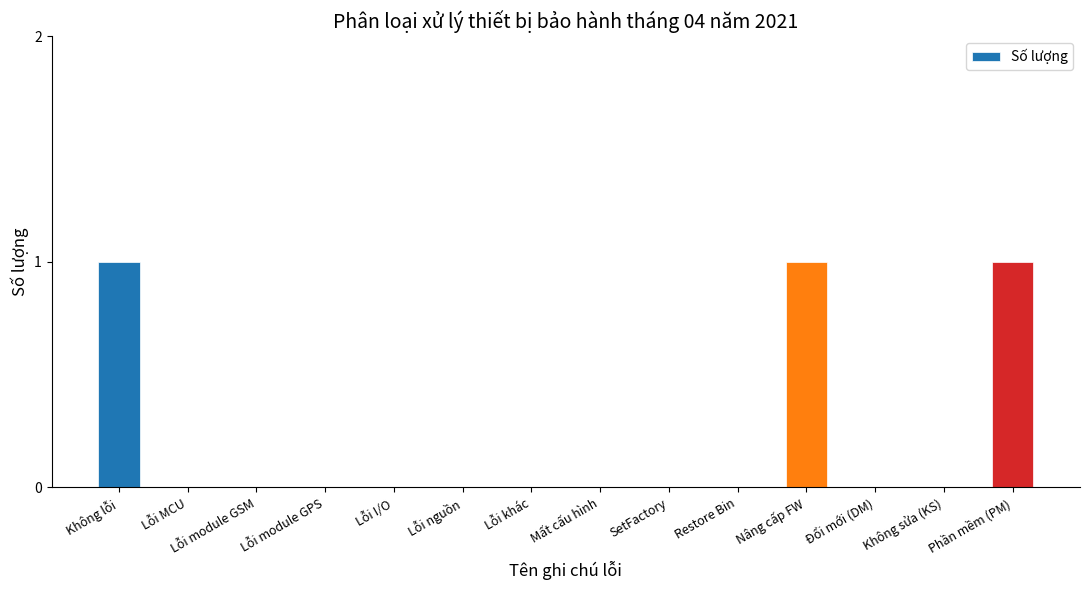

What is the sum of all values?

3